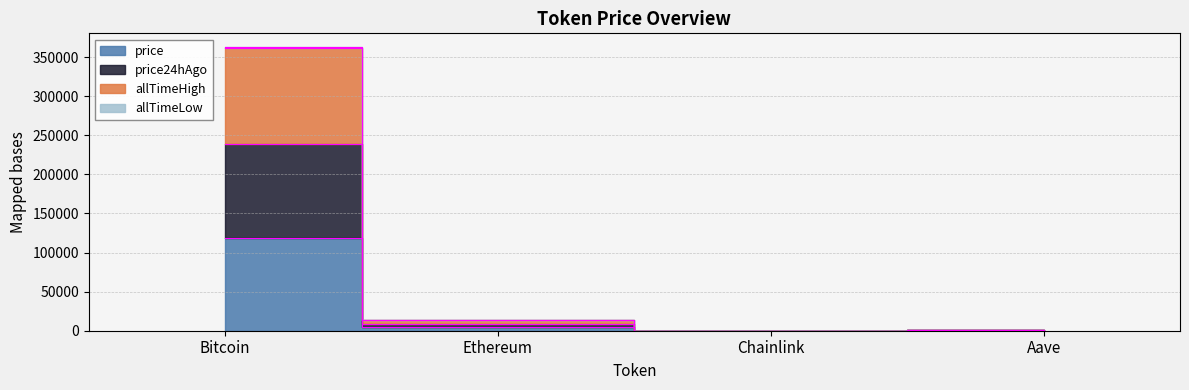

True or false: price and price24hAgo intersect in this chart.

False